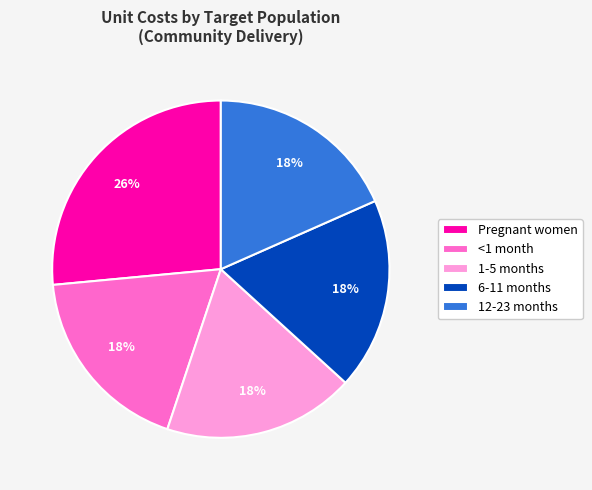

Which slice is the largest?

Pregnant women